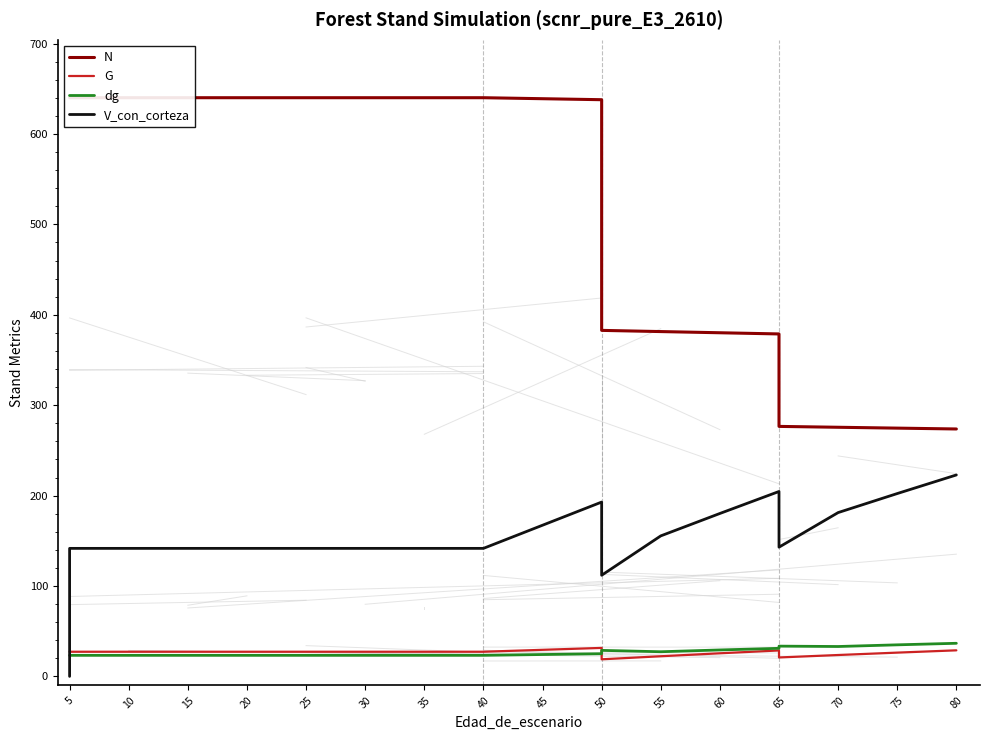

Is this an area chart (filled region under the line)?

No